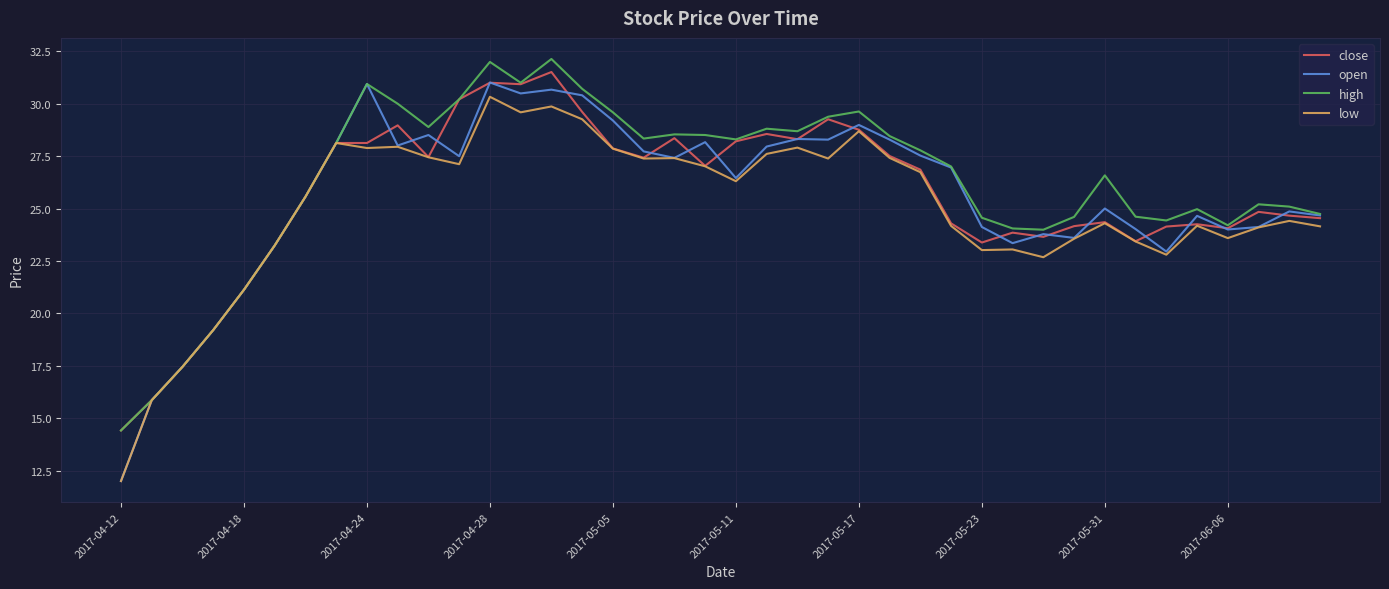

Which series has the widest spread of values?

open